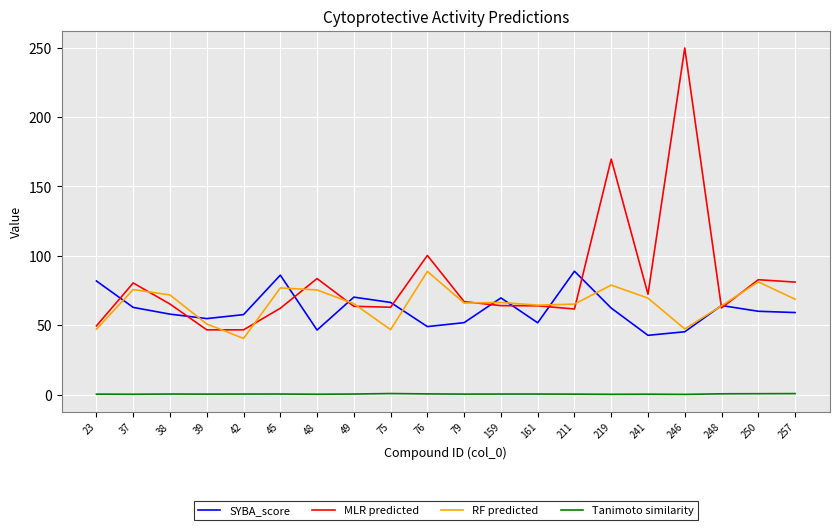

The RF predicted series shows 88.8 at 76. True or false?

True